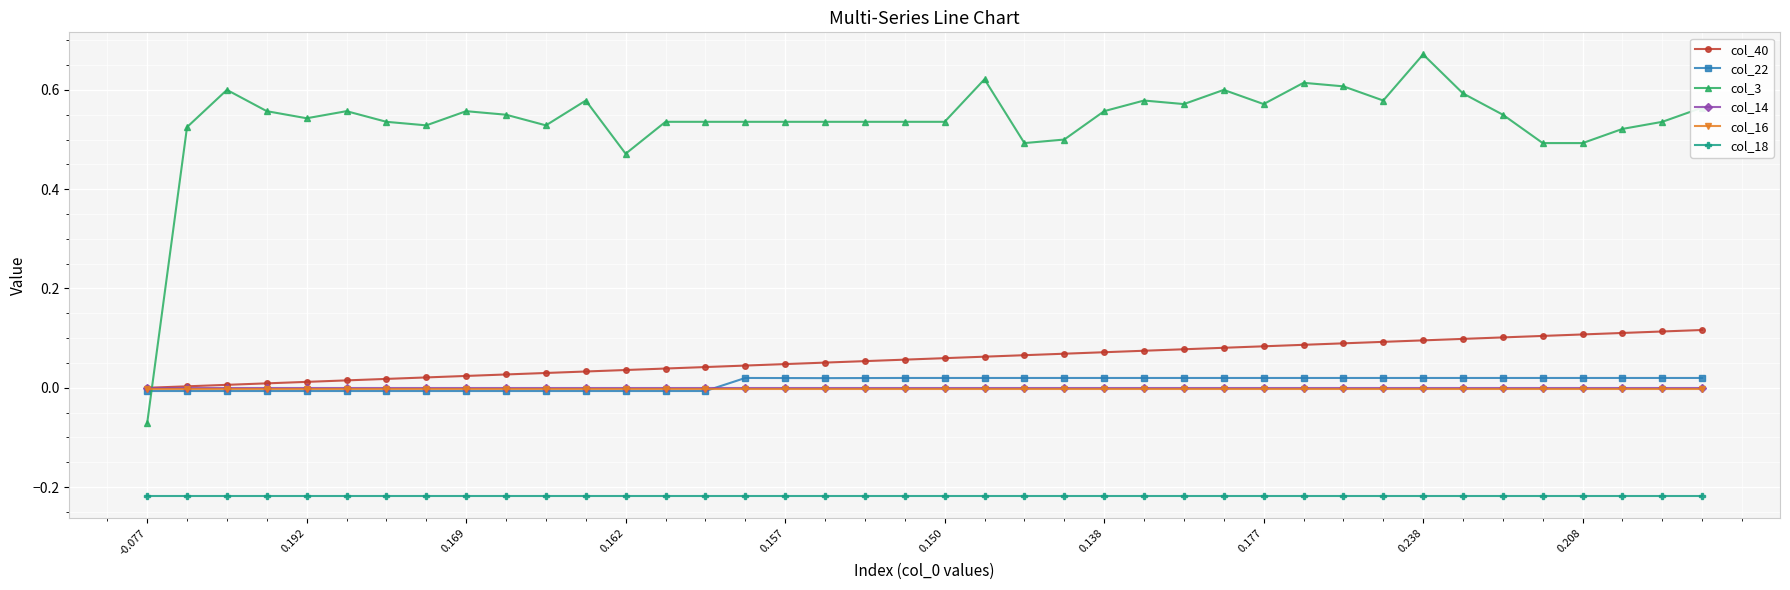

Which series has the widest spread of values?

col_3